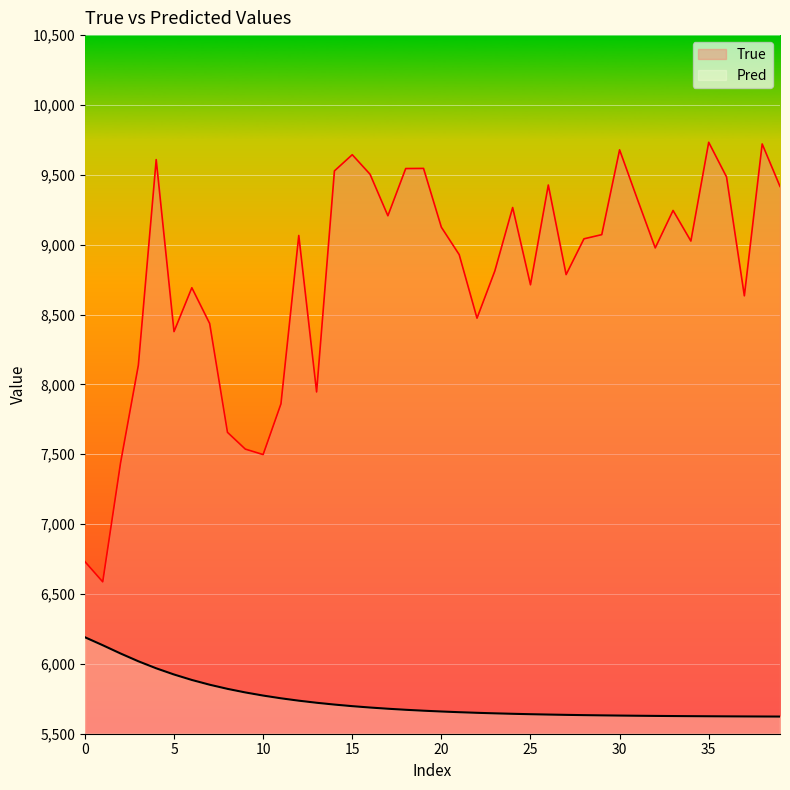

What is the label of the 30th point from the left?

29